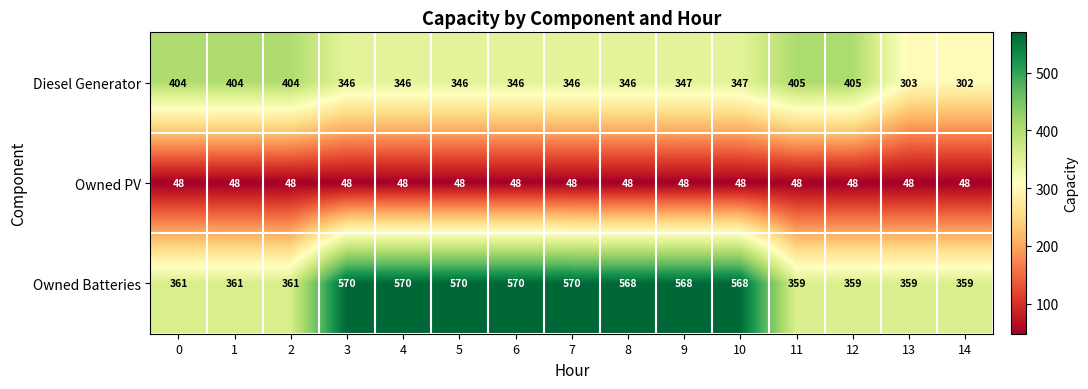

Is the value of Owned Batteries at 12 greater than the value of Diesel Generator at 2?

No